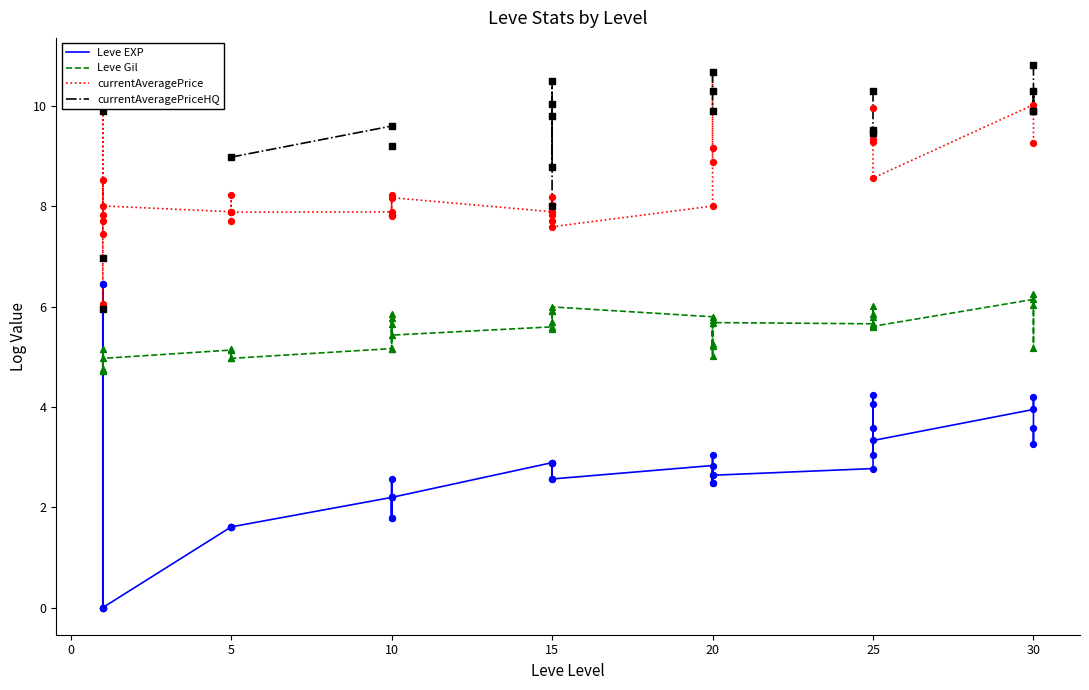

Which series contains the lowest Y value?

Leve EXP